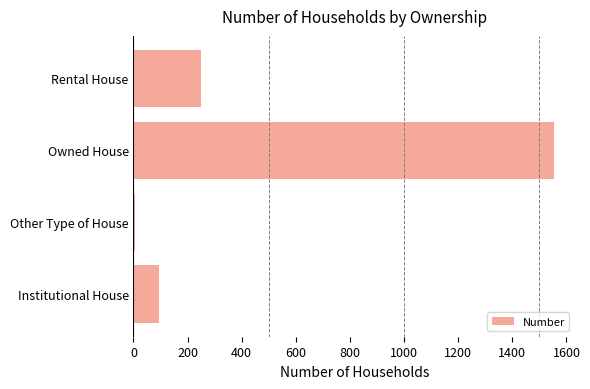

Which has a higher value, Owned House or Rental House?

Owned House